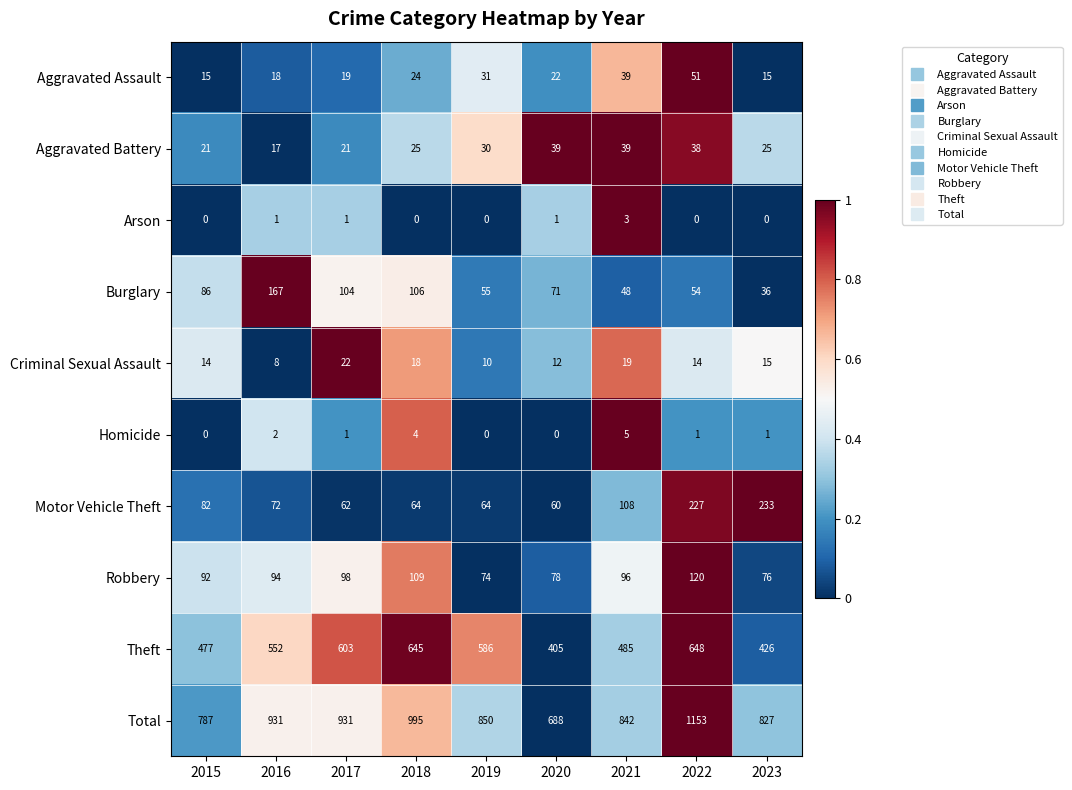

Count the Homicide values in the range 0 to 2.

7